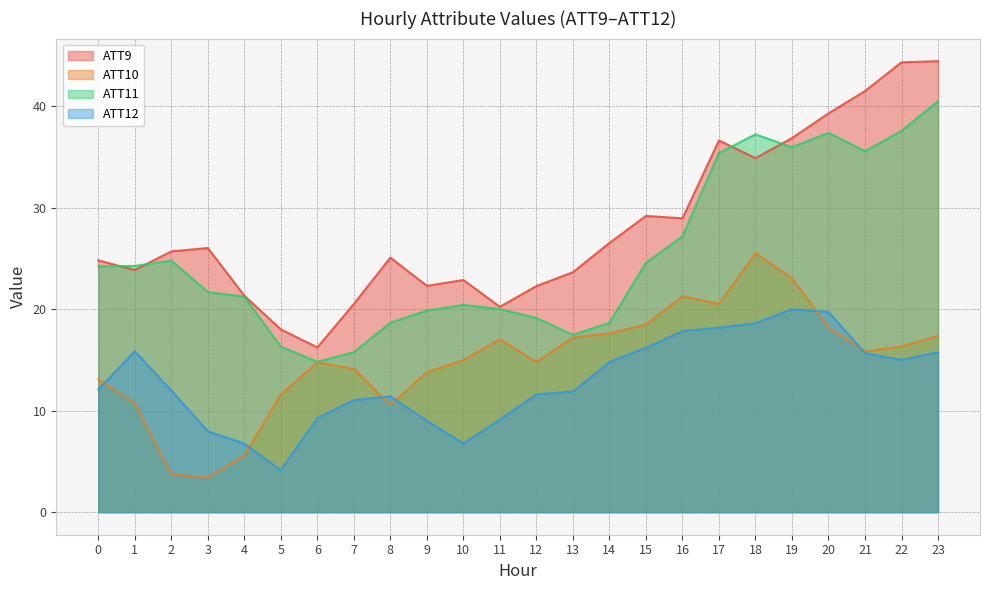

Rank the series at 11 from lowest to highest value.

ATT12, ATT10, ATT11, ATT9